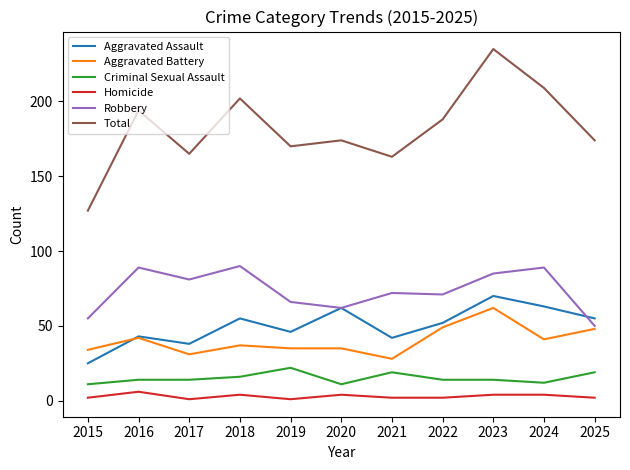

The value of Aggravated Battery at 2021 is 28. True or false?

True